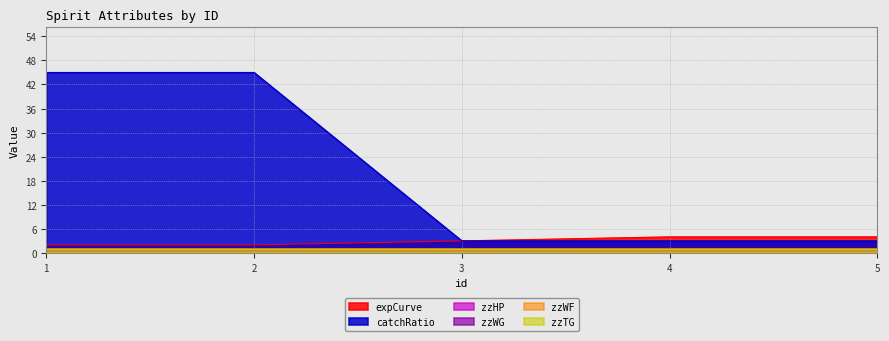

True or false: zzTG has a value of 1 at 1.

True